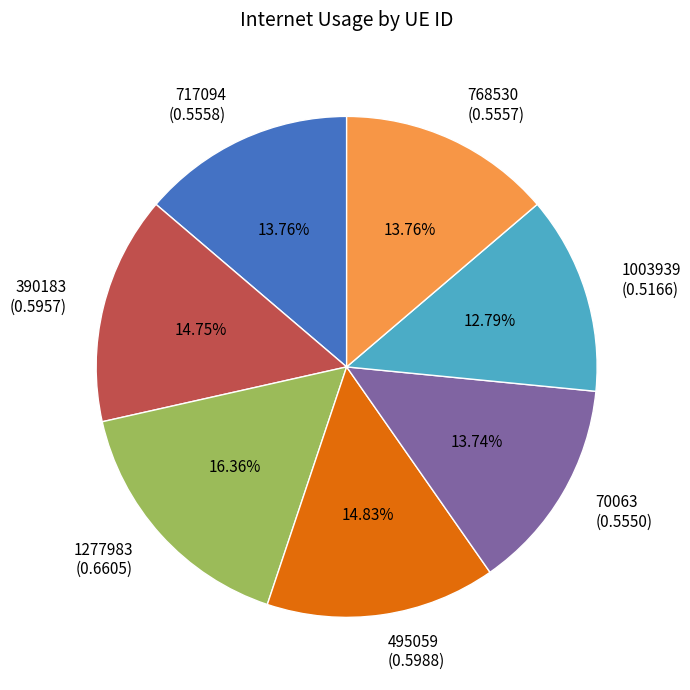

What is the total percentage of 70063 and 1277983?

30.1%